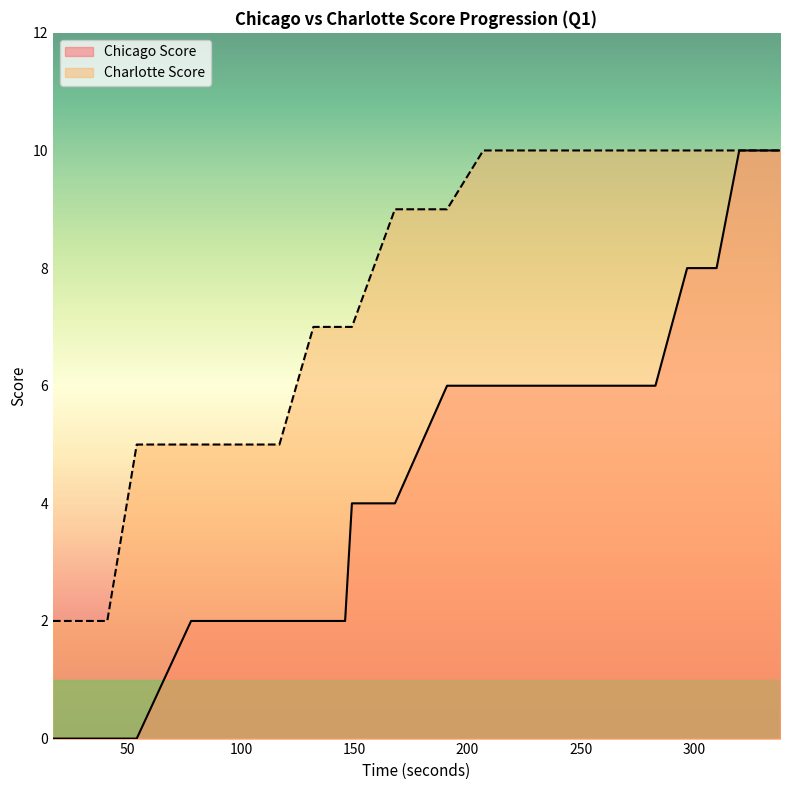

Is the value of Chicago Score at 94 greater than the value of Charlotte Score at 320?

No